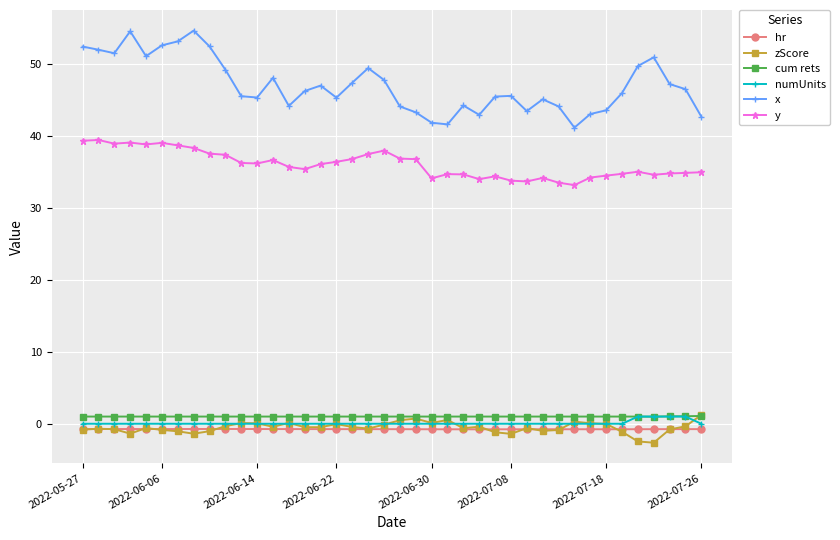

What is the minimum value shown in the chart?

-2.6